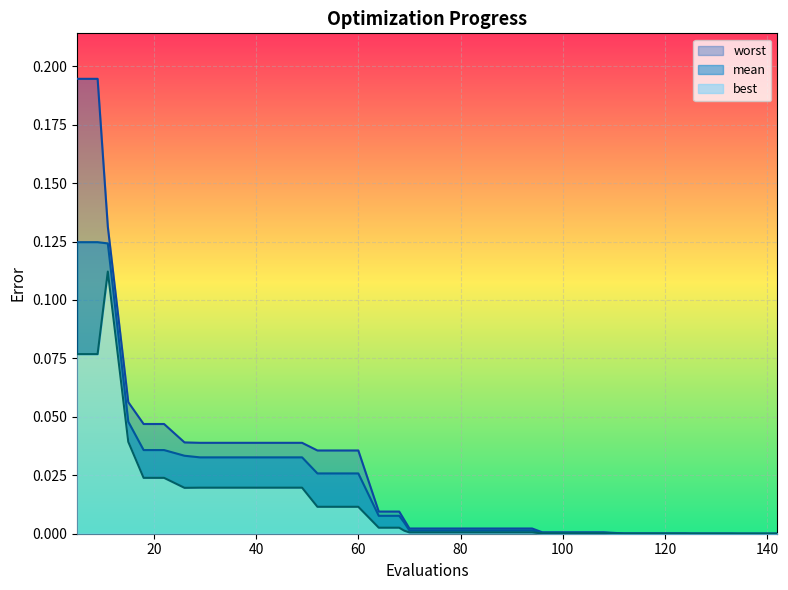

True or false: mean and best cross at least once.

False